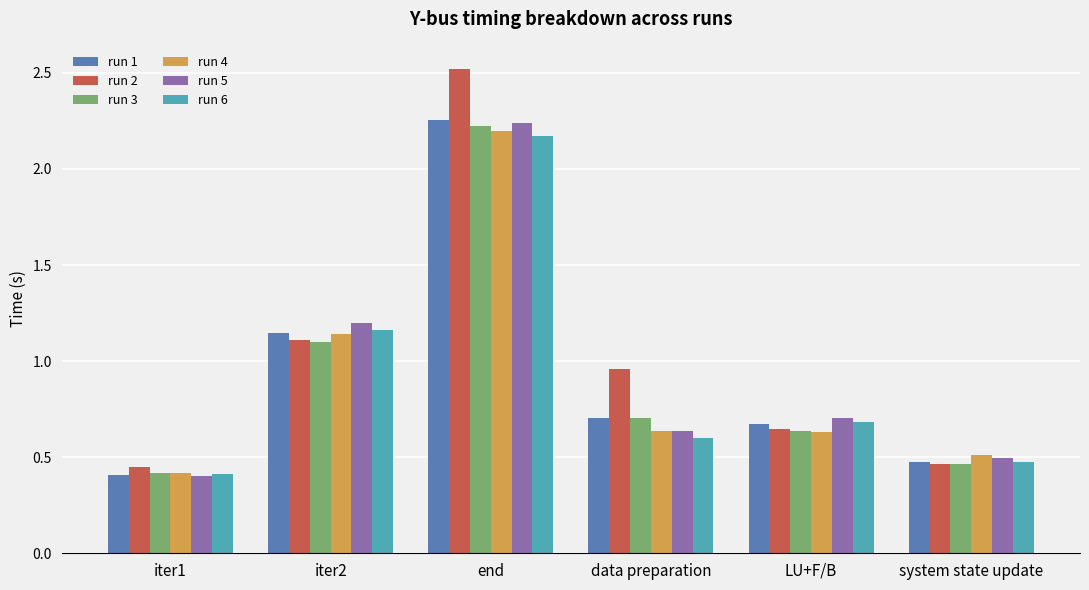

Is the value of run 3 at end greater than the value of run 1 at LU+F/B?

Yes